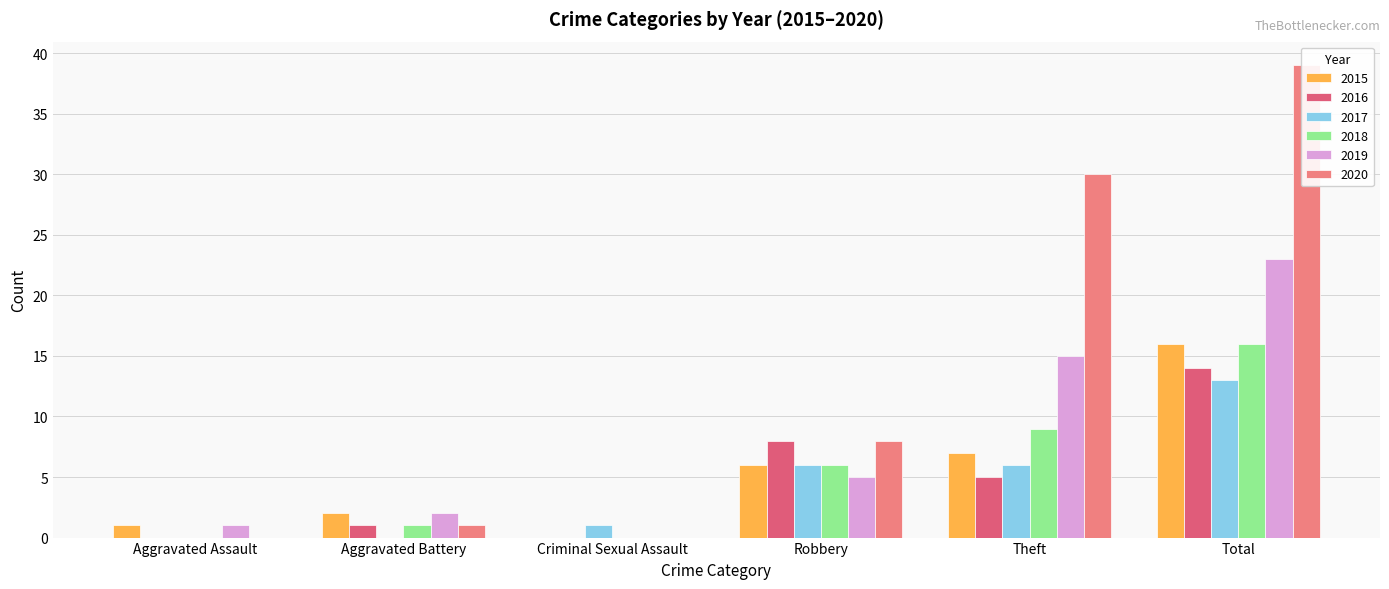

At Robbery, list the series in order from largest to smallest.

2016, 2020, 2015, 2017, 2018, 2019